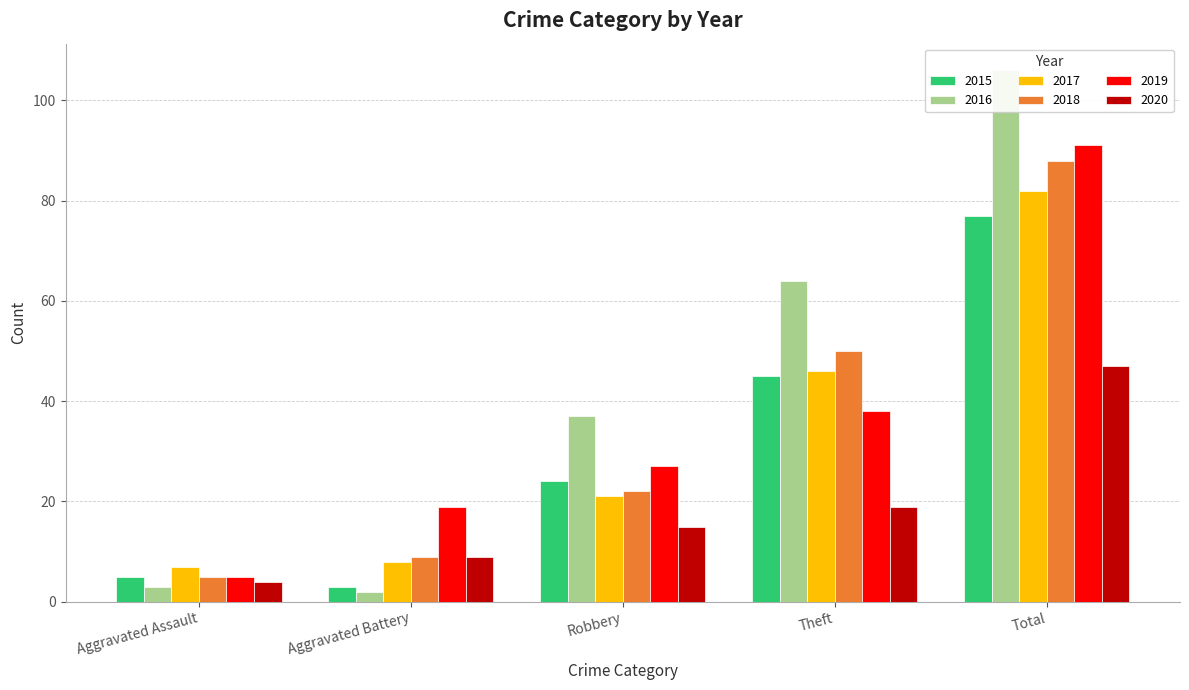

Is the value of 2019 at Total greater than the value of 2016 at Robbery?

Yes